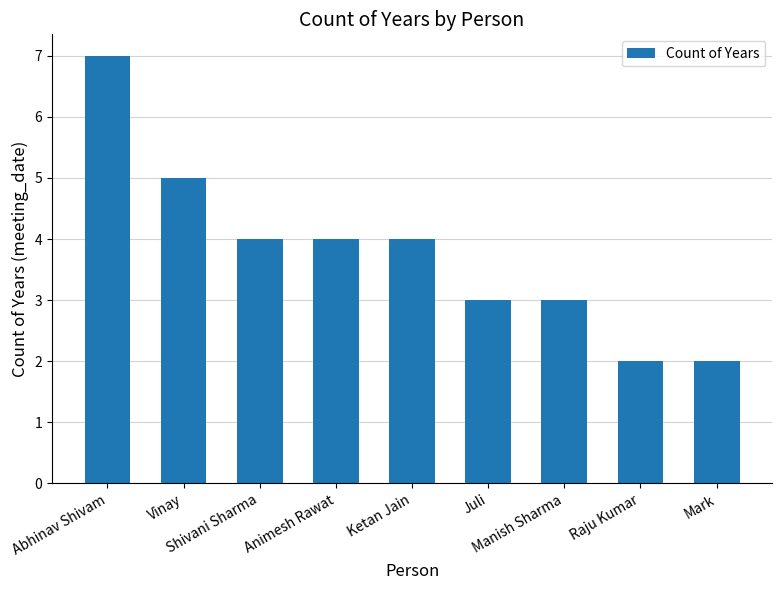

What is the maximum value shown in the chart?

7